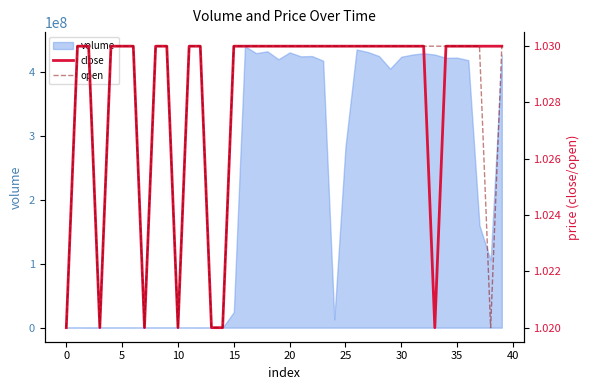

How many open values are between 1 and 2?

40